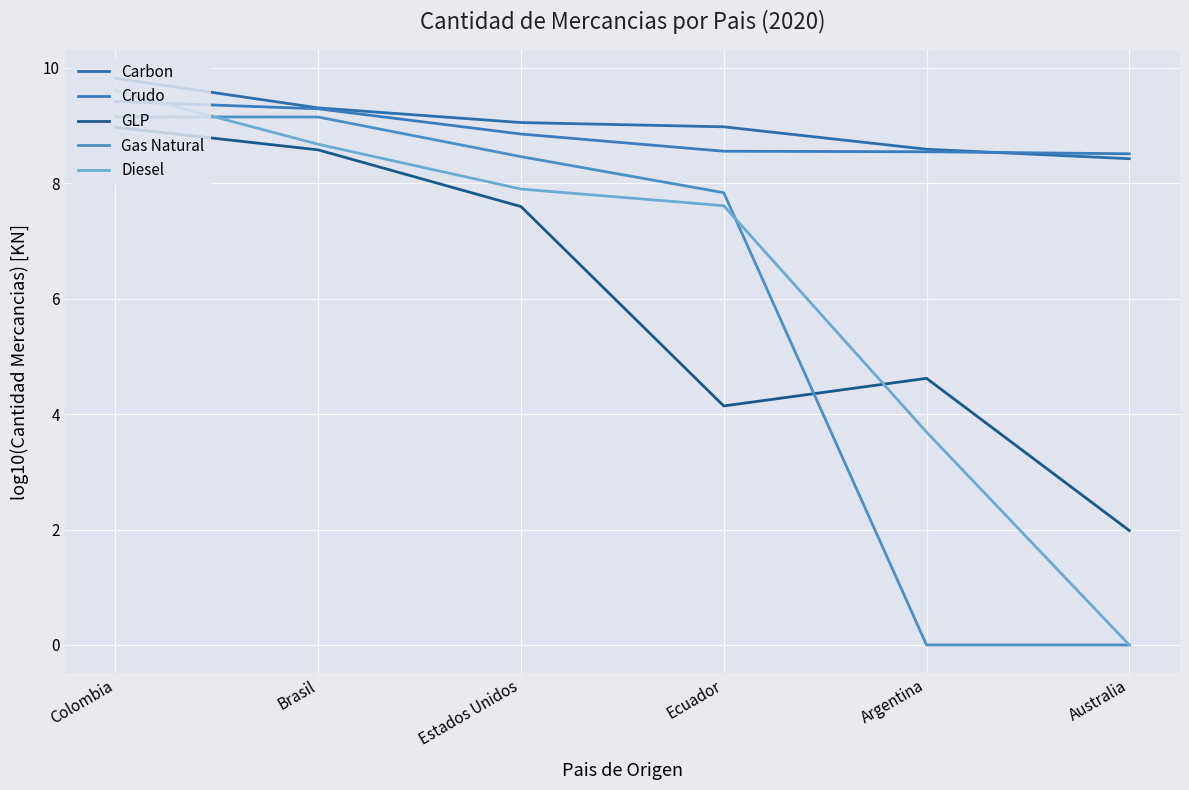

At how many categories does at least one series exceed 0?

6